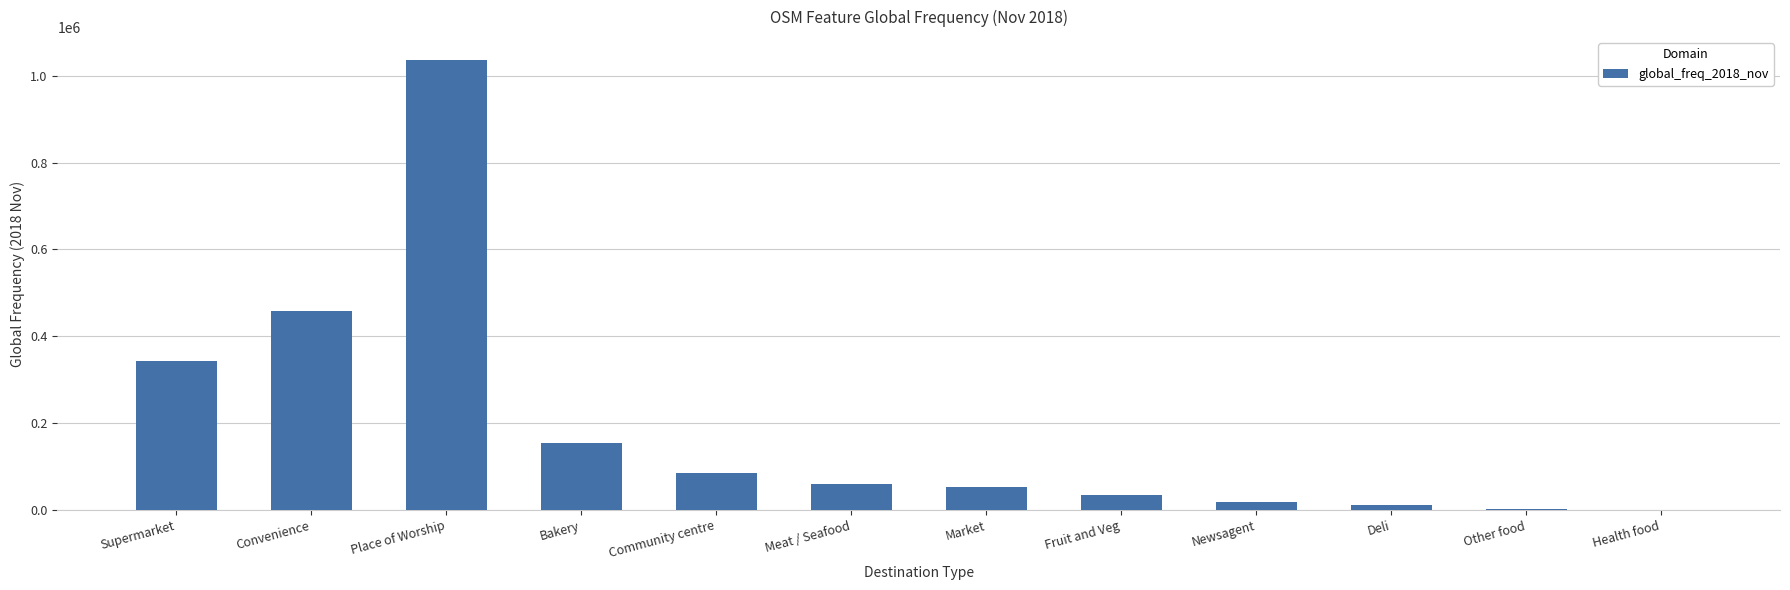

Approximately how many times larger is the value at Bakery compared to Community centre?

1.8